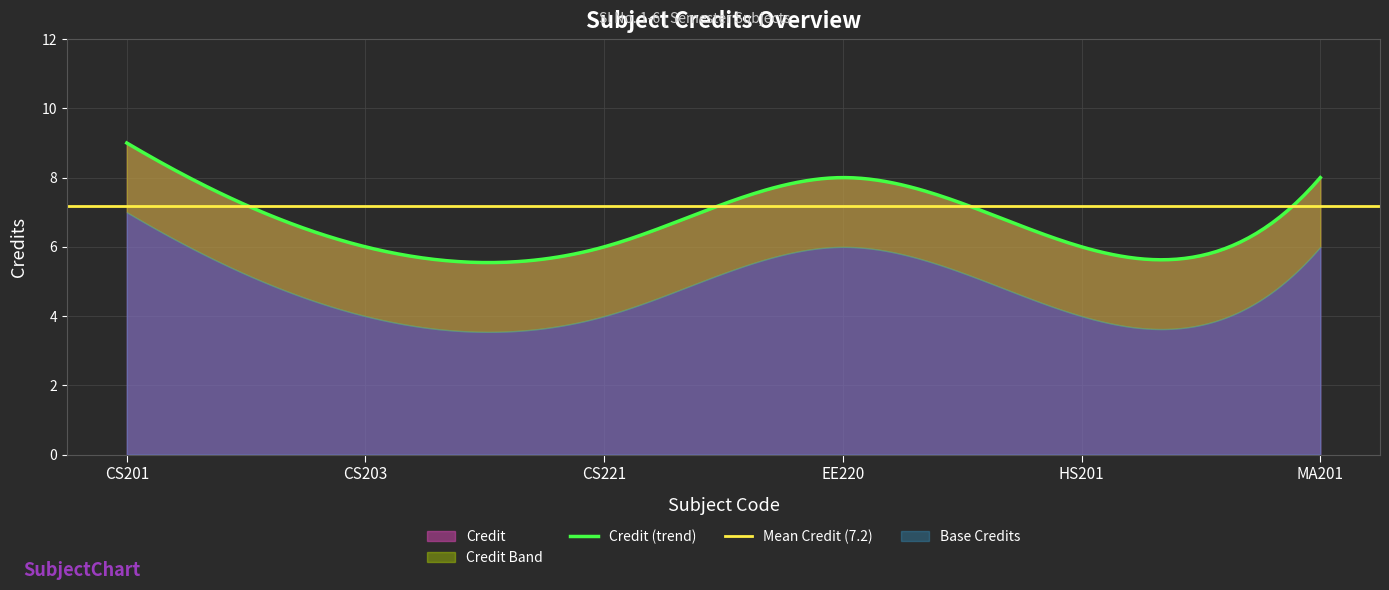

What is the label of the 5th point from the left?

HS201